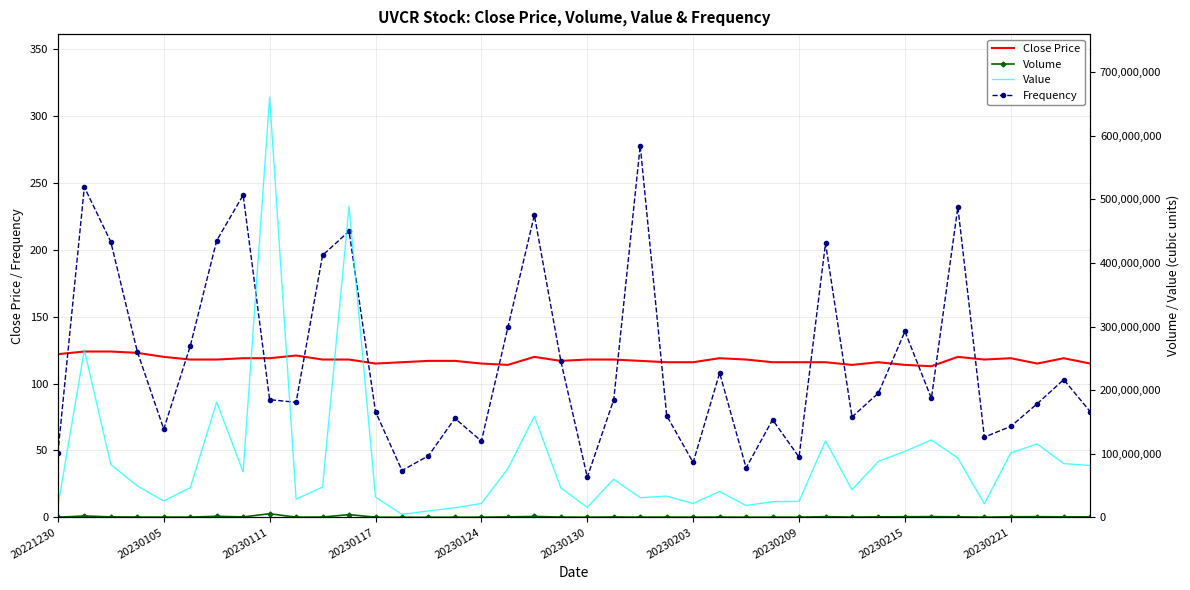

Is it true that Close Price equals 119 at 20230111?

True